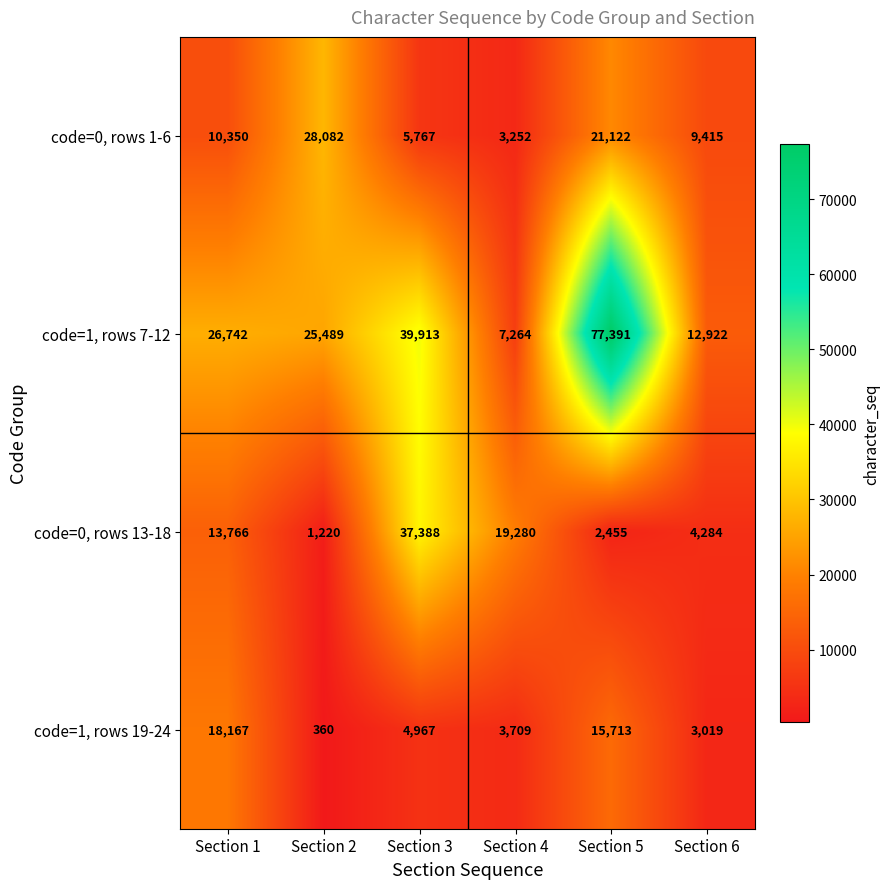

Which series has the widest spread of values?

code=1, rows 7-12